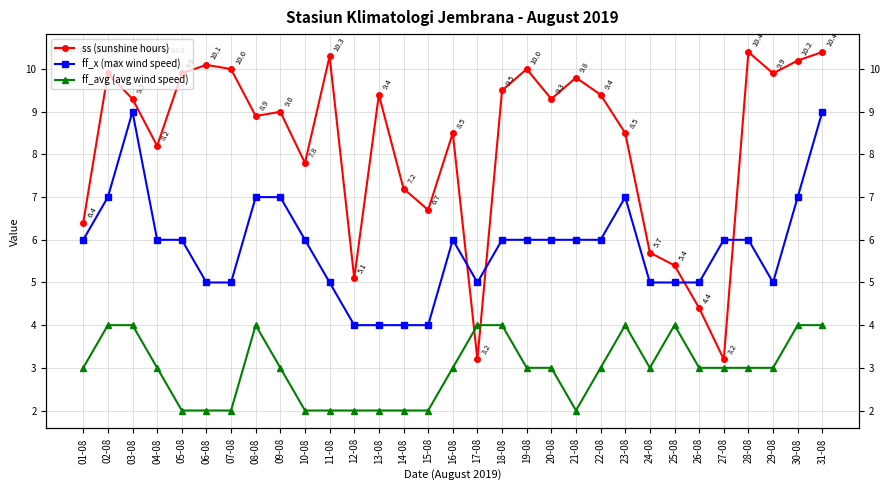

What is the difference between the second highest and second lowest values in the ff_x (max wind speed) series?

5.0